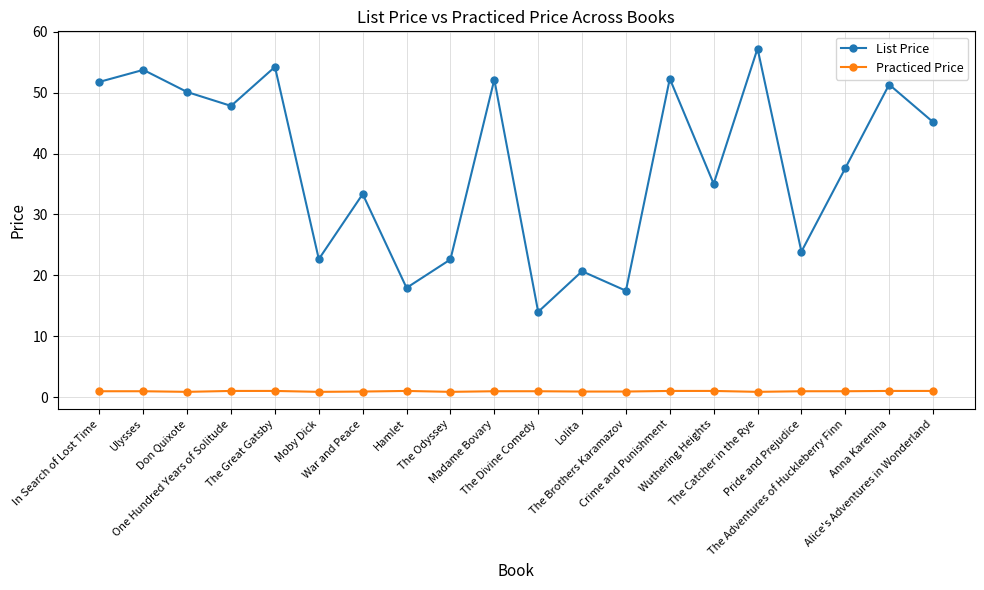

What is the sum of the Practiced Price values at The Divine Comedy and Madame Bovary?

1.9